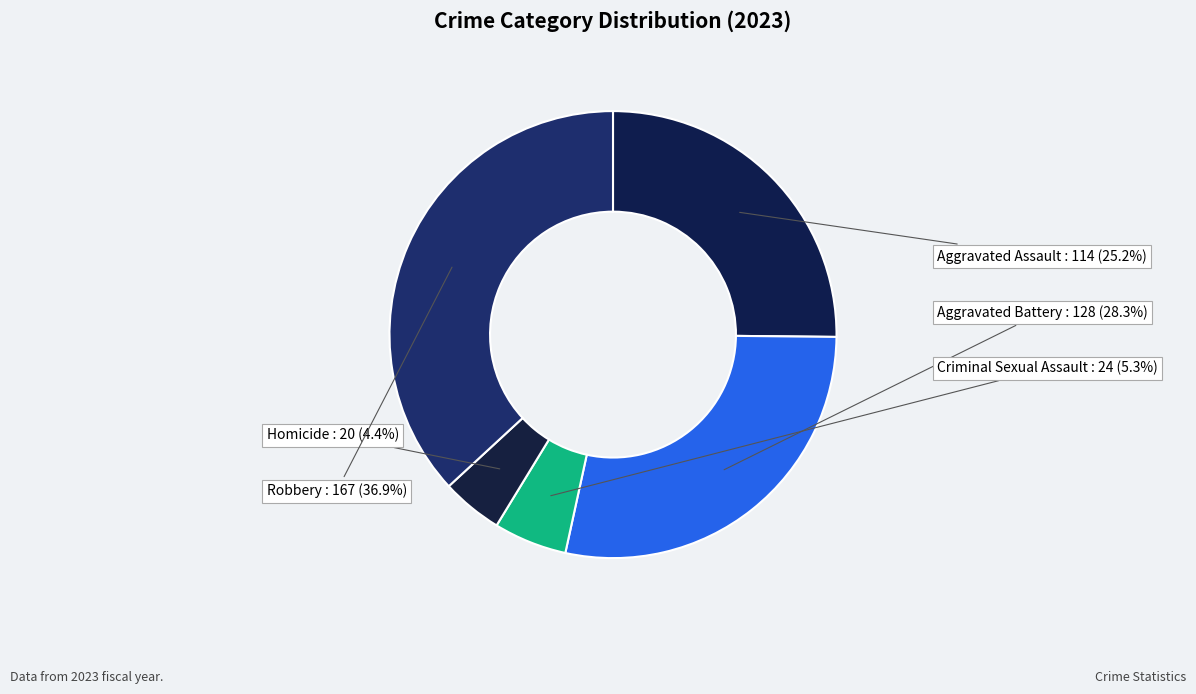

Combined, do Aggravated Assault and Aggravated Battery account for over 50%?

Yes